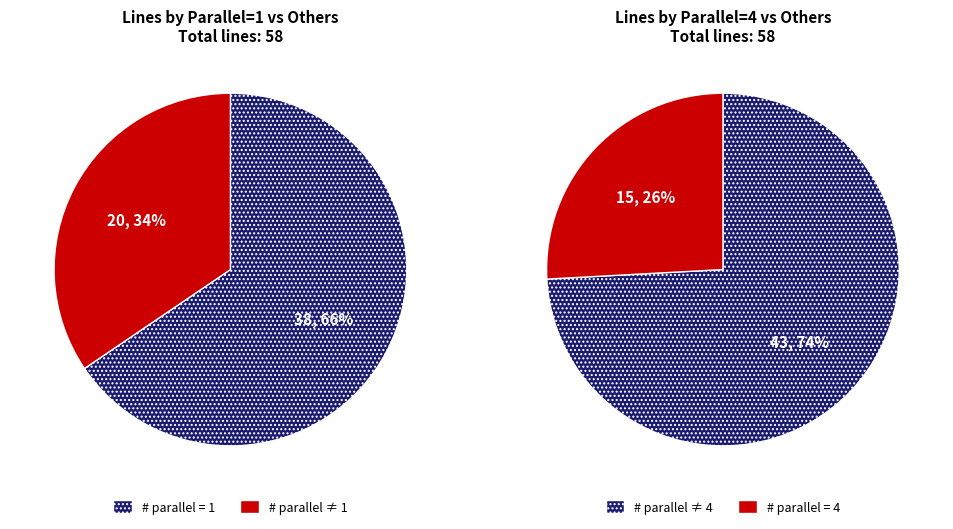

True or false: parallel_2 accounts for 2% of the total.

False